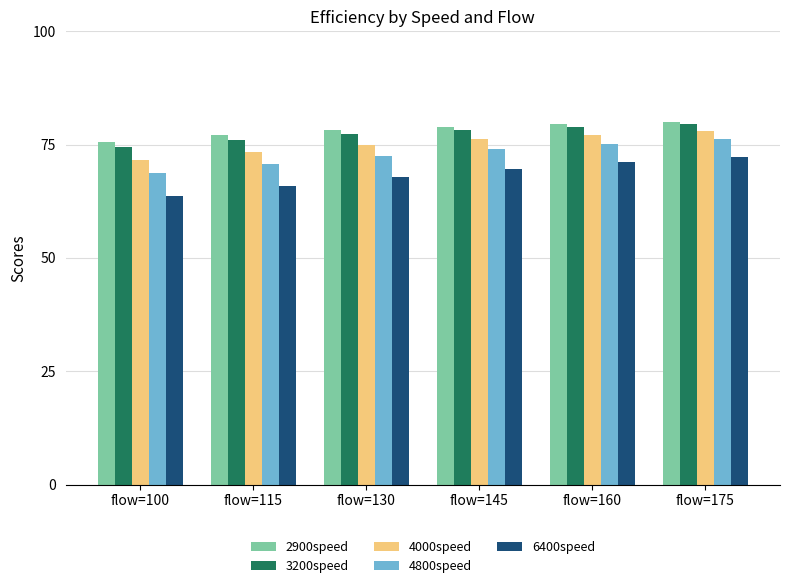

How many values in the 3200speed series are below 78?

3